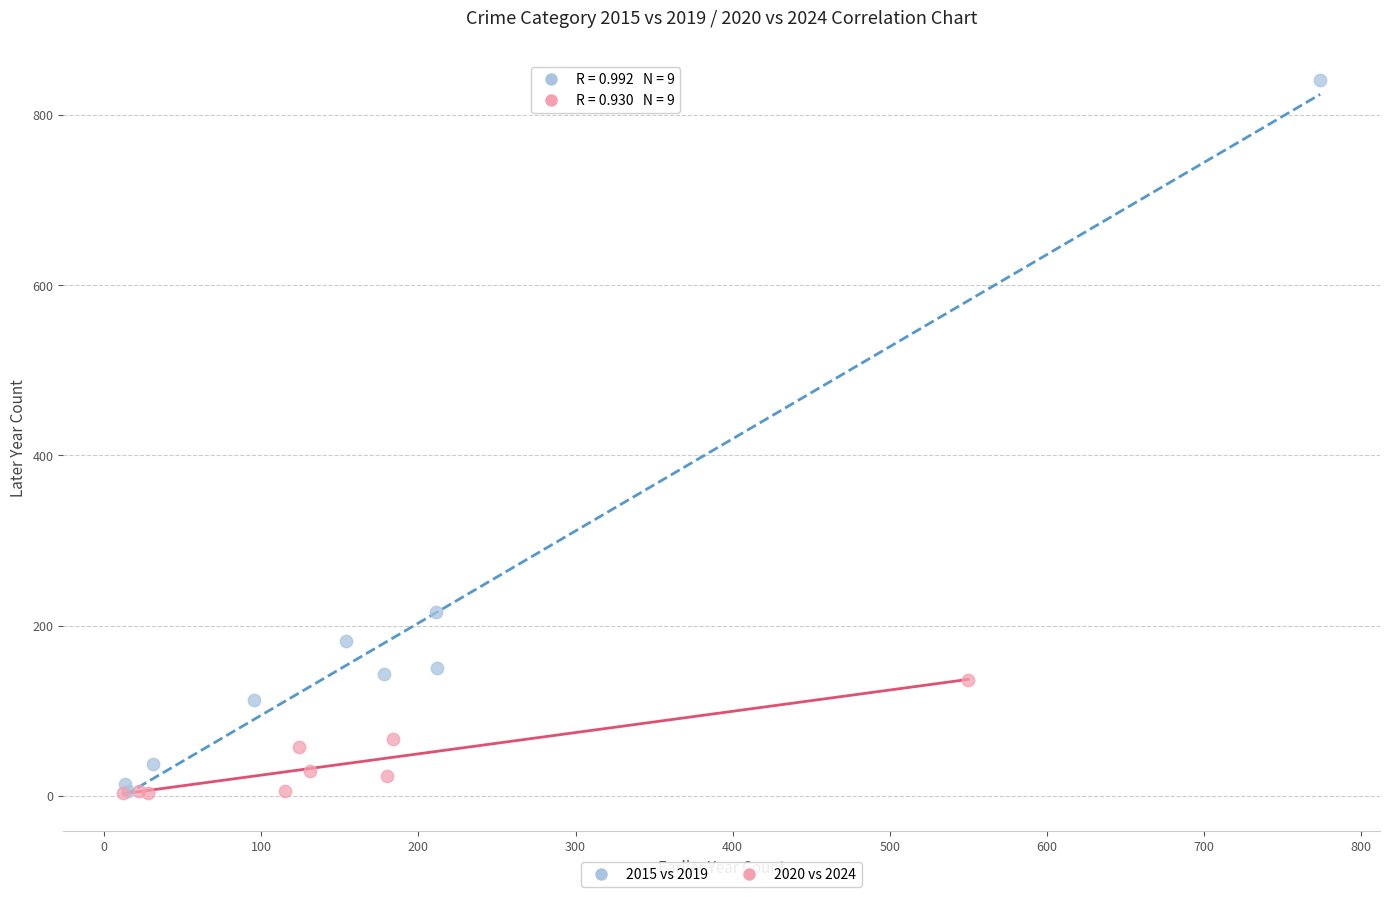

Which series has the largest Y range (max minus min)?

2015 vs 2019